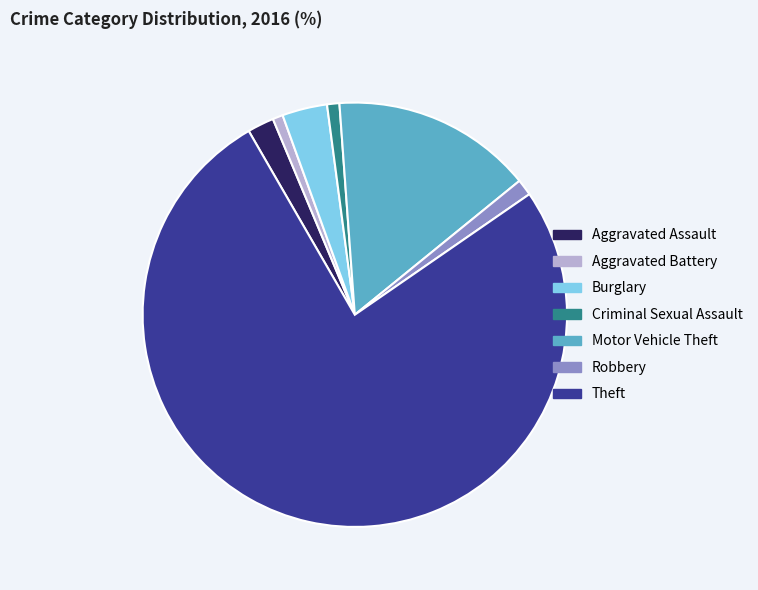

The Aggravated Battery slice represents 11% of the pie. True or false?

False